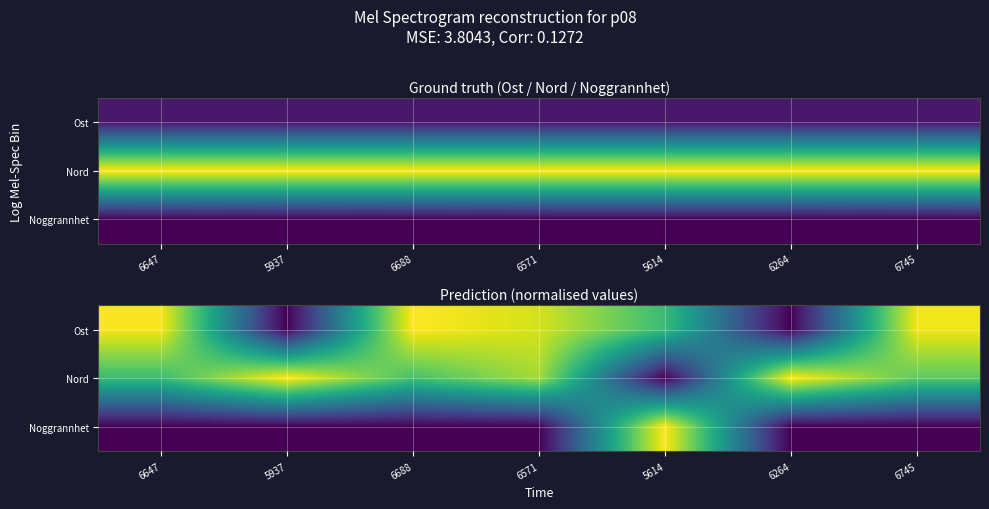

What is the spread (max minus min) of values at 6688?

1.0